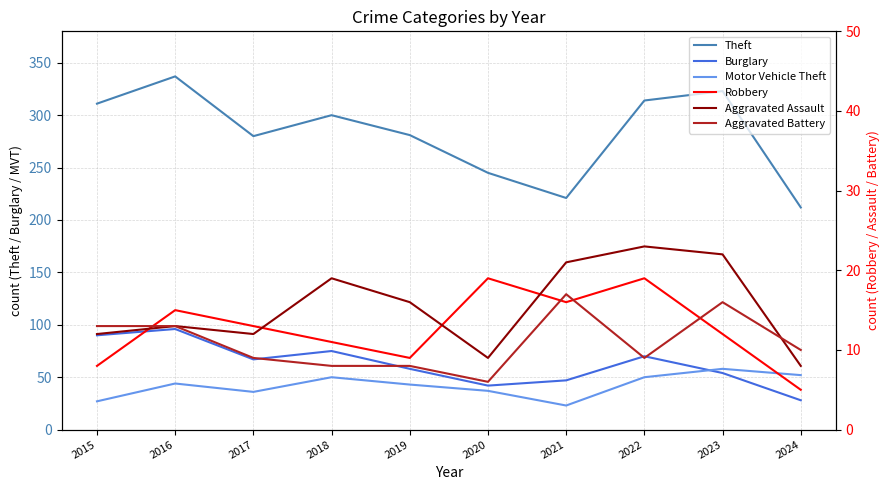

What are all the series names shown in the legend?

Theft, Burglary, Motor Vehicle Theft, Robbery, Aggravated Assault, Aggravated Battery